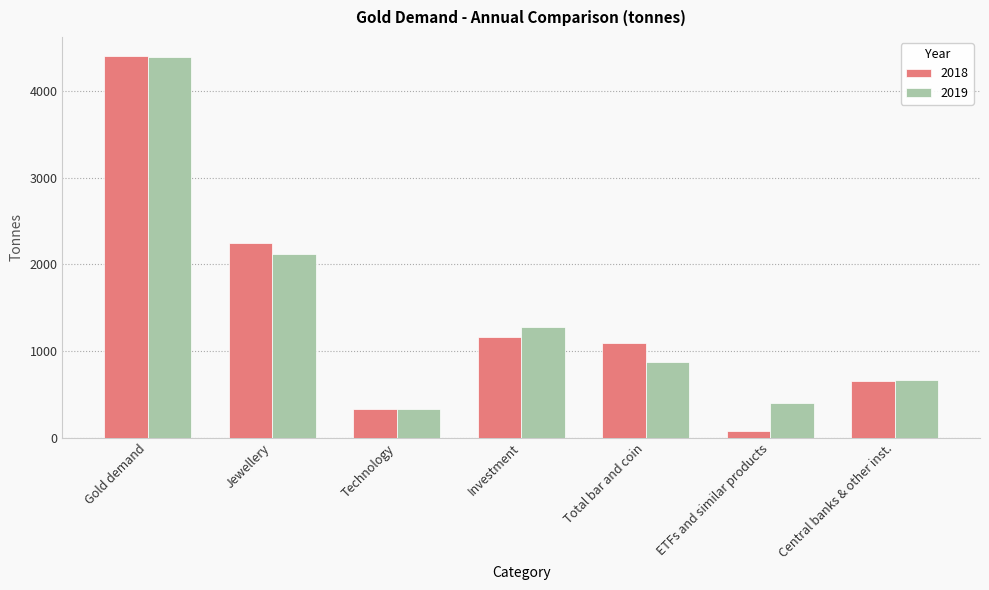

Between Gold demand and Investment, which series saw the biggest shift?

2018